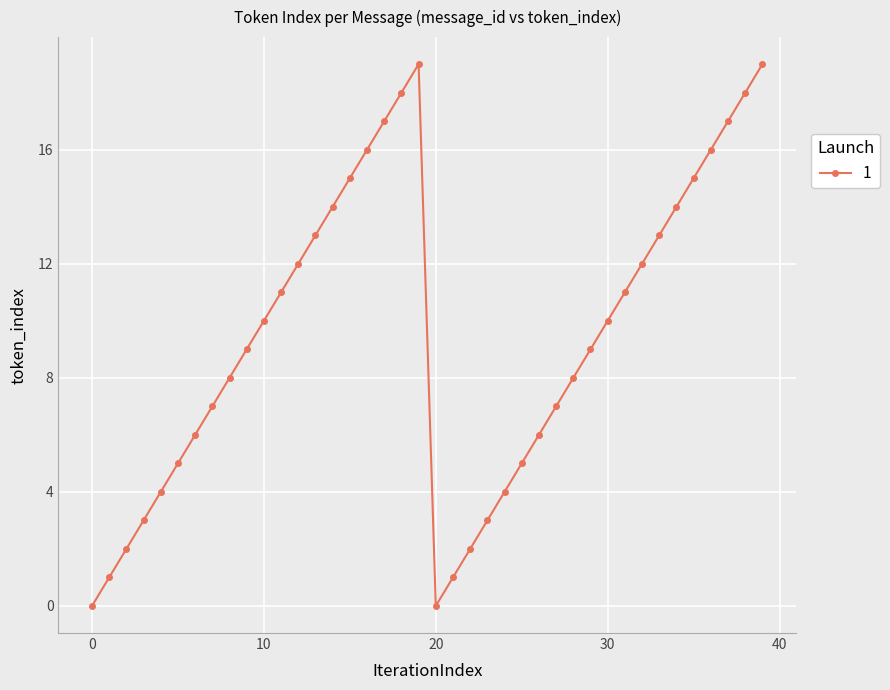

What is the maximum value shown in the chart?

19